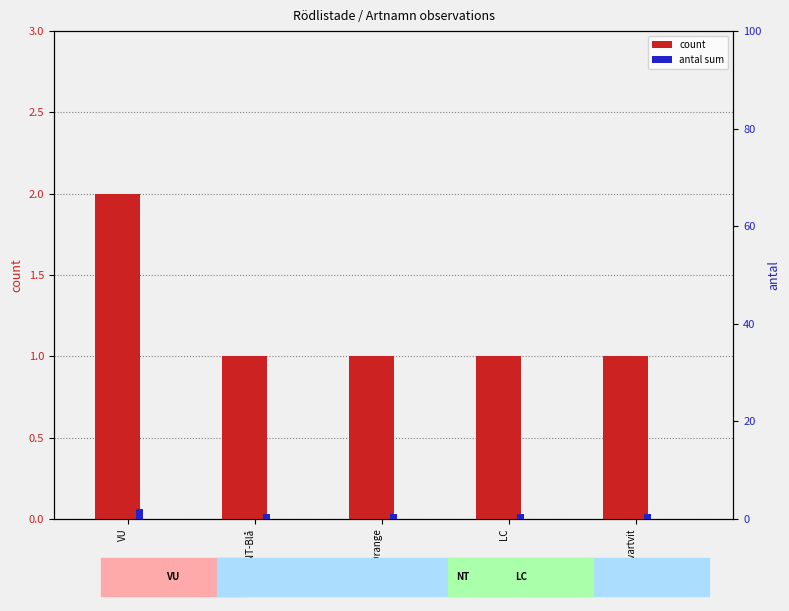

The value of count at LC is 2. True or false?

False